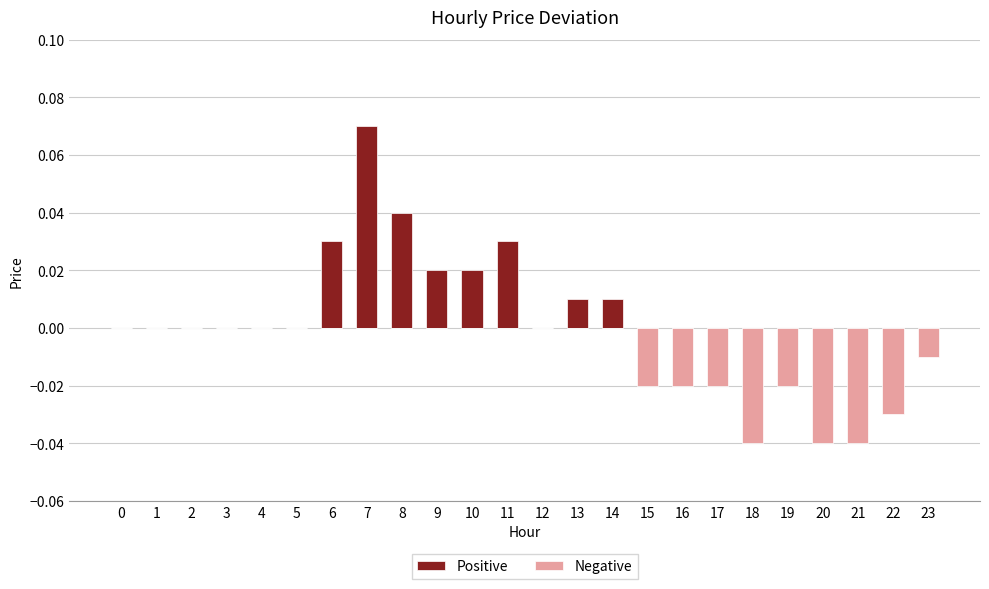

How many bars are there in each group?

2